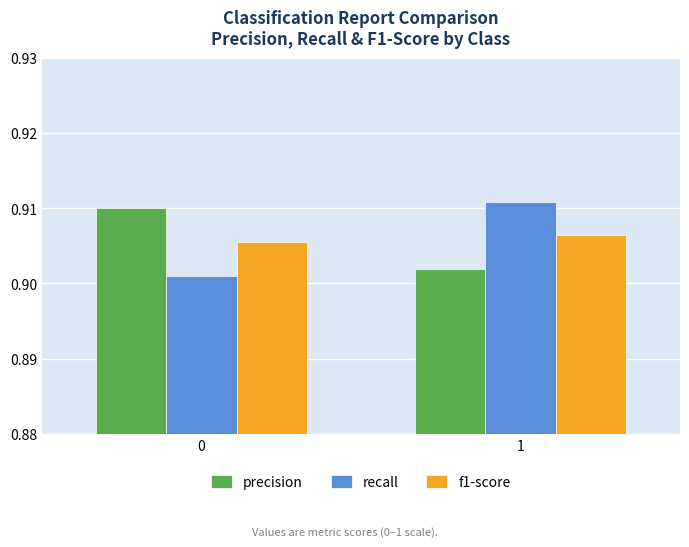

What is the sum of the recall values at 0 and 1?

1.8